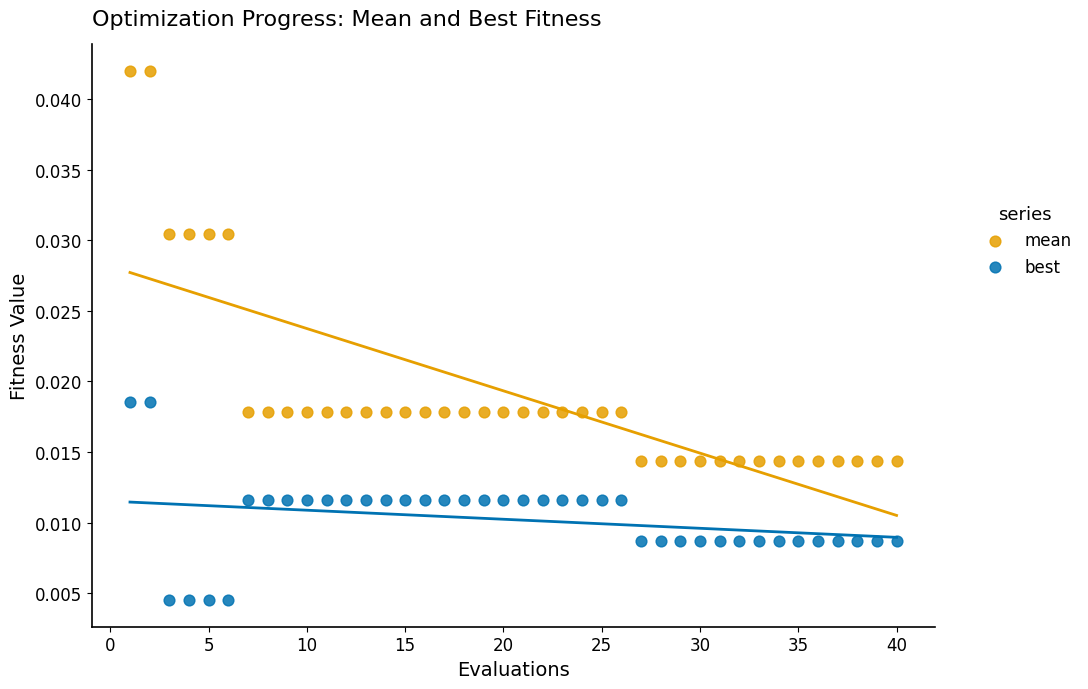

Which series reaches the maximum Y coordinate?

mean